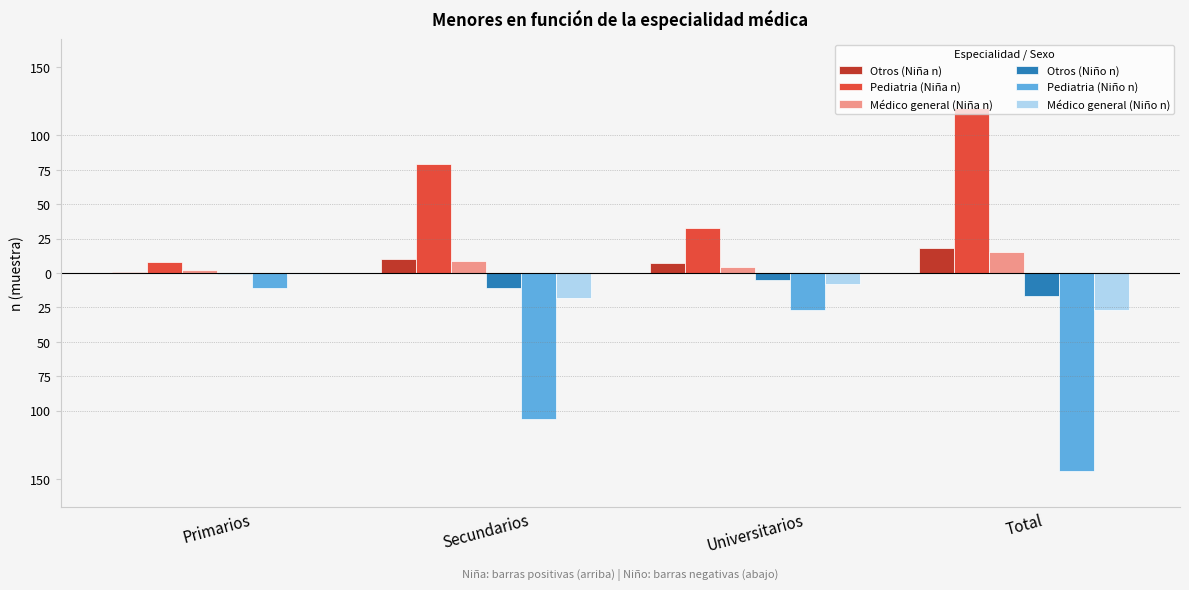

Is the value of Médico general (Niño n) at Universitarios greater than the value of Pediatria (Niña n) at Total?

No